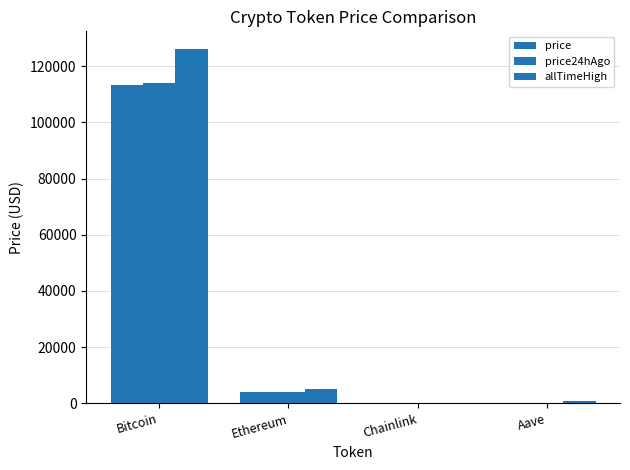

Reading left to right, extract all data points from this chart.

price: Bitcoin=113407.0	Ethereum=4025.0	Chainlink=18.0	Aave=229.8
price24hAgo: Bitcoin=114154.0	Ethereum=4122.6	Chainlink=18.4	Aave=237.0
allTimeHigh: Bitcoin=126080.0	Ethereum=4946.1	Chainlink=52.7	Aave=661.7